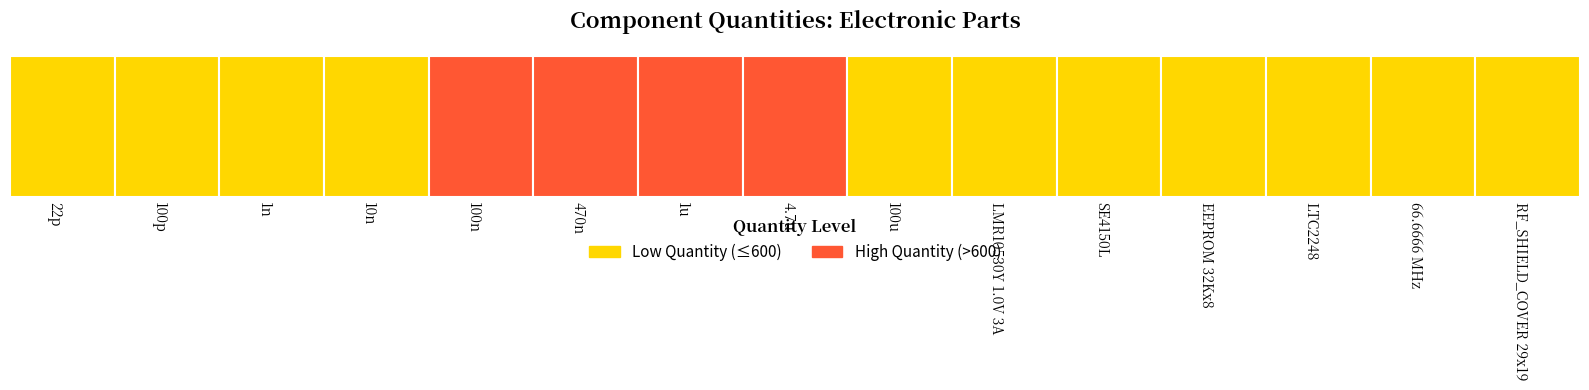

Reading right to left, extract all data points from this chart.

200	100	100	100	100	100	400	1100	700	2600	1400	600	500	400	200